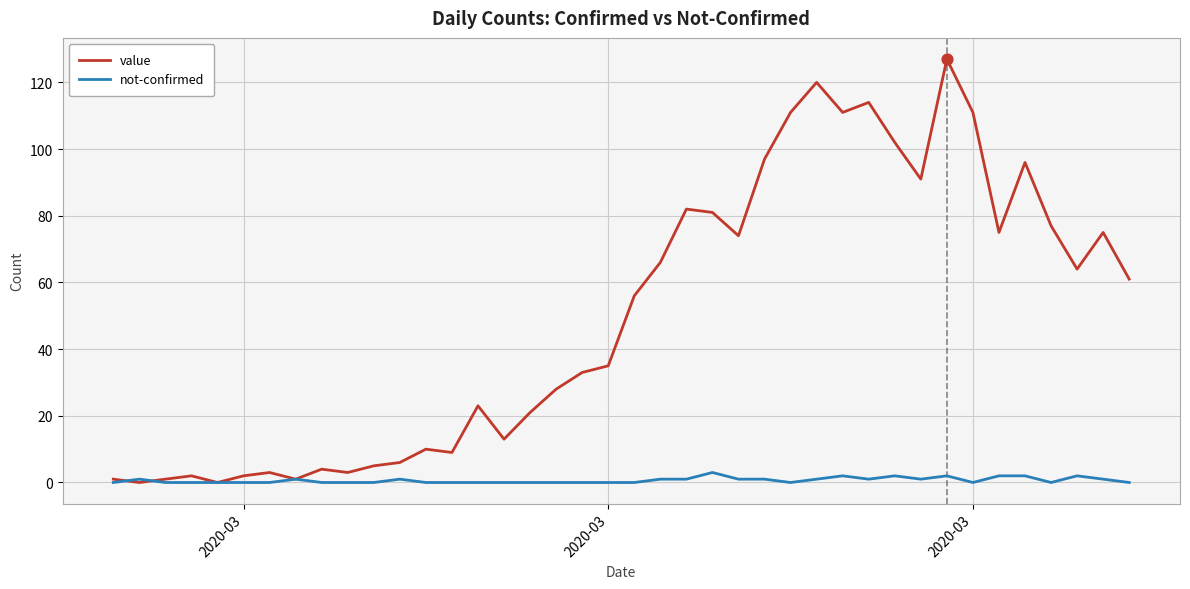

Which series has the largest total across all categories?

value